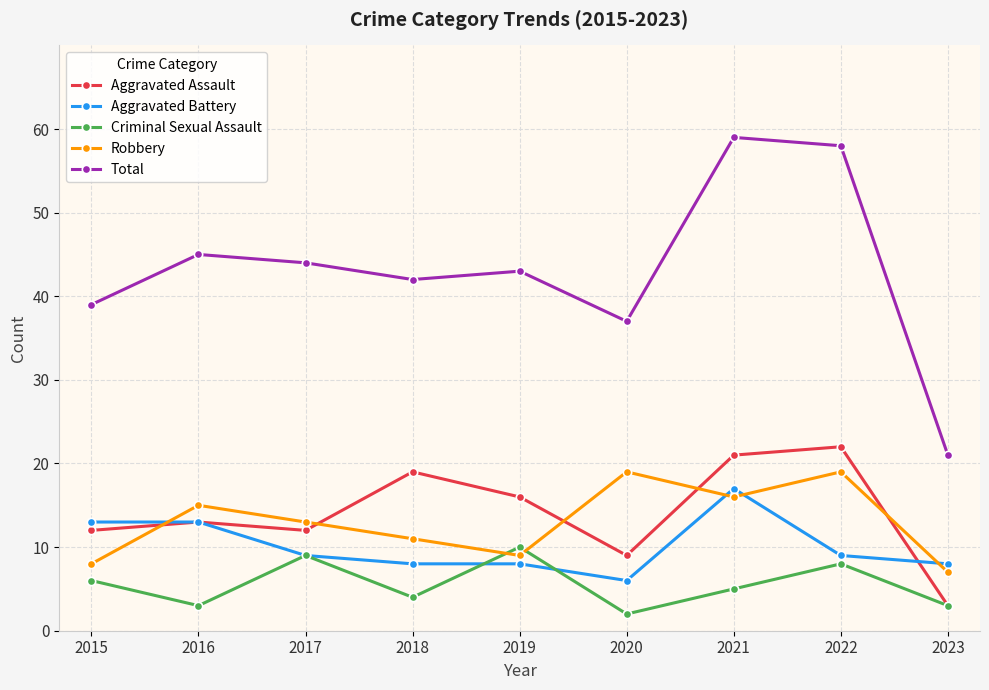

The value of Criminal Sexual Assault at 2022 is 8. True or false?

True